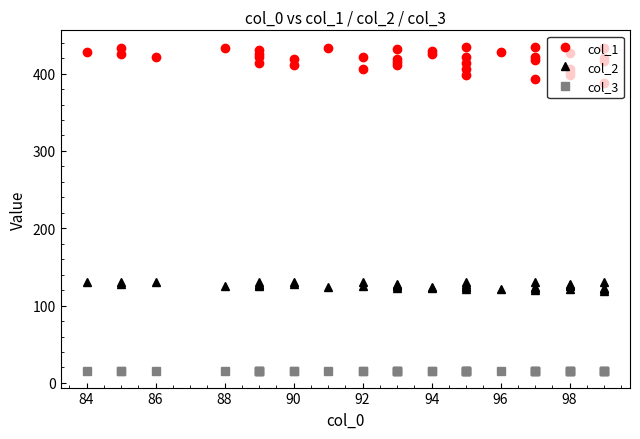

What is the value of the col_1 point at the 20th from the left?

429